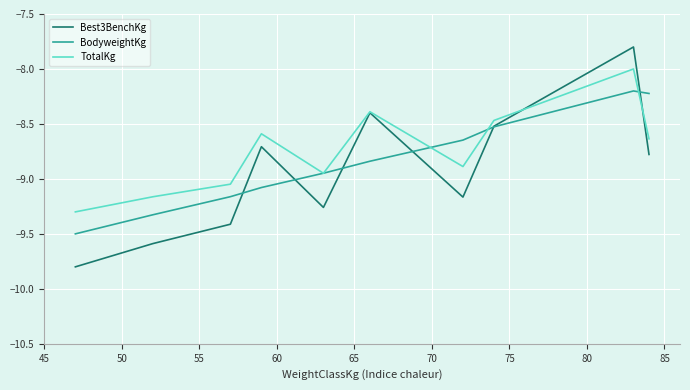

What is the minimum value shown in the chart?

-9.8